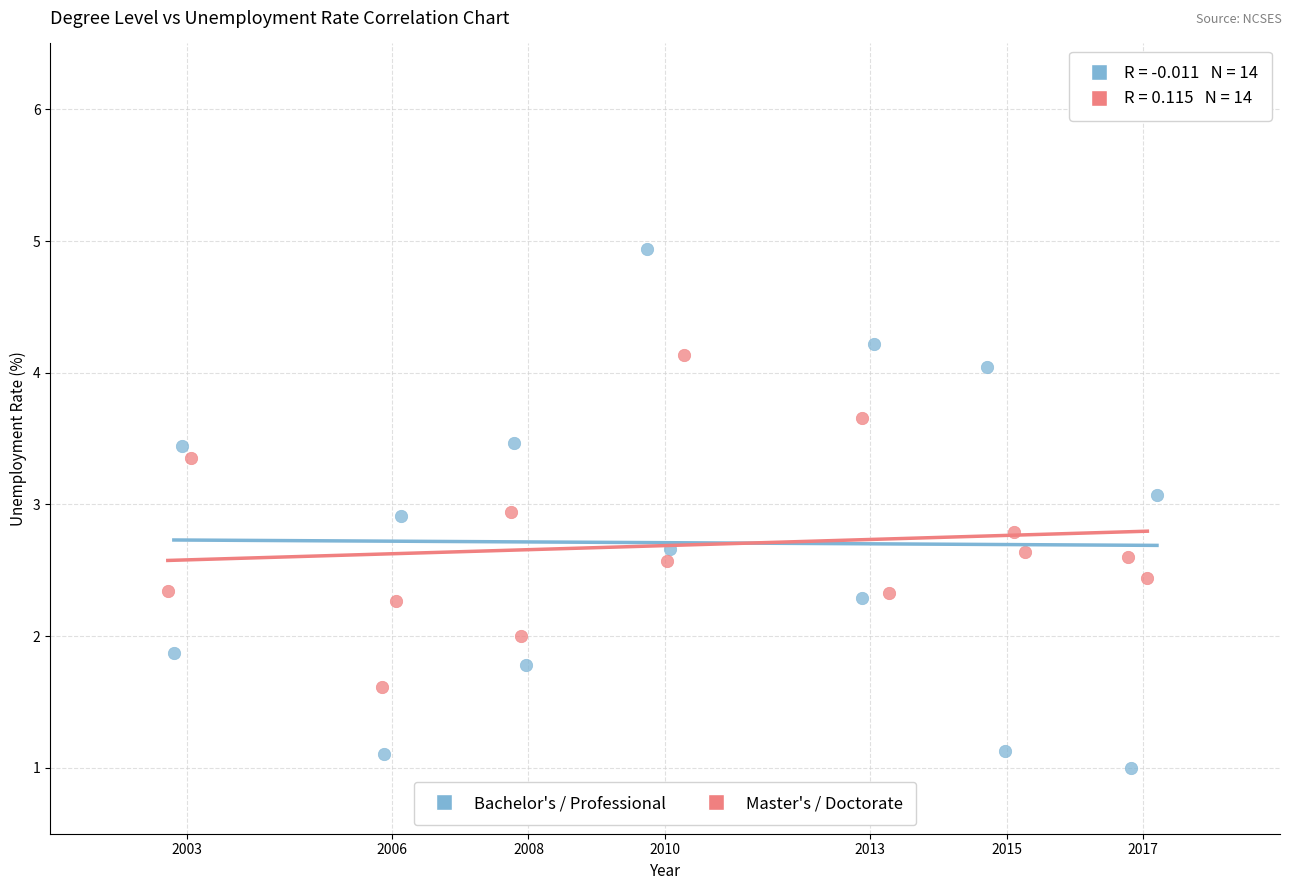

Which series reaches the maximum Y coordinate?

Bachelor's / Professional